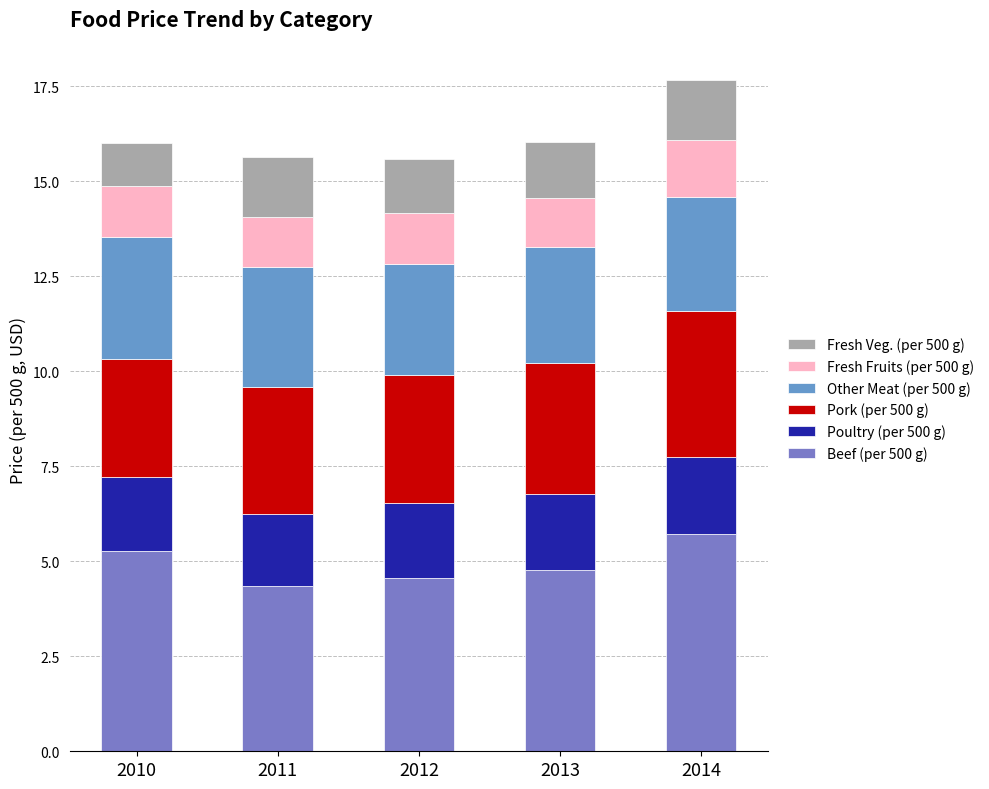

Rank the series by their maximum value, from highest to lowest.

Beef (per 500 g), Pork (per 500 g), Other Meat (per 500 g), Poultry (per 500 g), Fresh Veg. (per 500 g), Fresh Fruits (per 500 g)